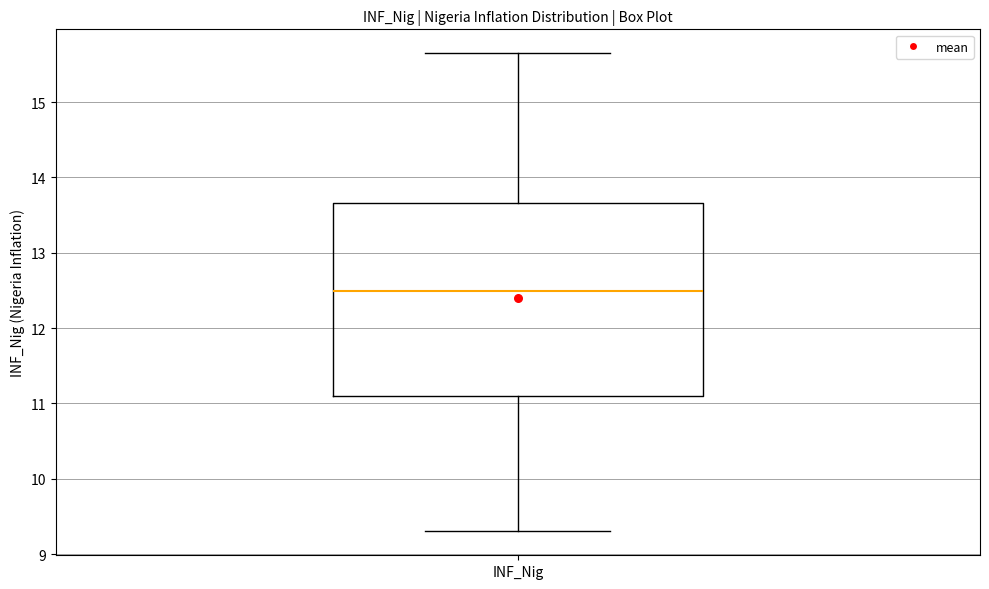

Where does the lower whisker of the box for INF_Nig end on the y-axis? The values are not printed on the chart, so give them approximately, as read against the axis.

9.3